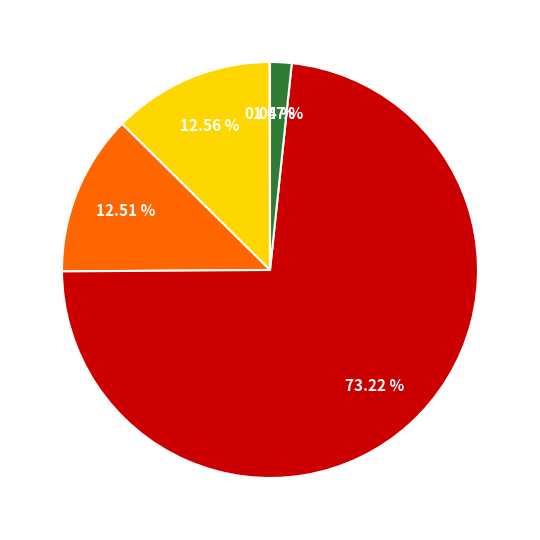

Is there a majority slice in this chart?

Yes